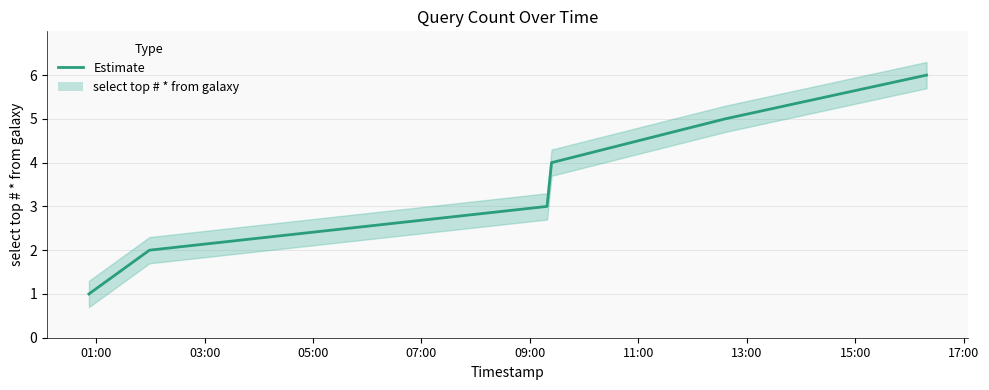

How many series are shown in this chart?

1